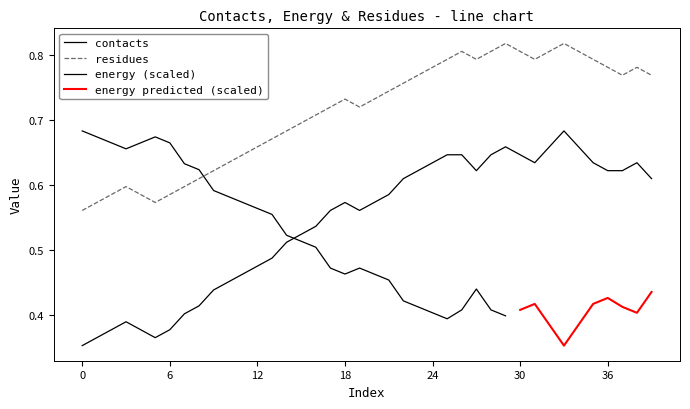

Read the energy value at 1.

0.6